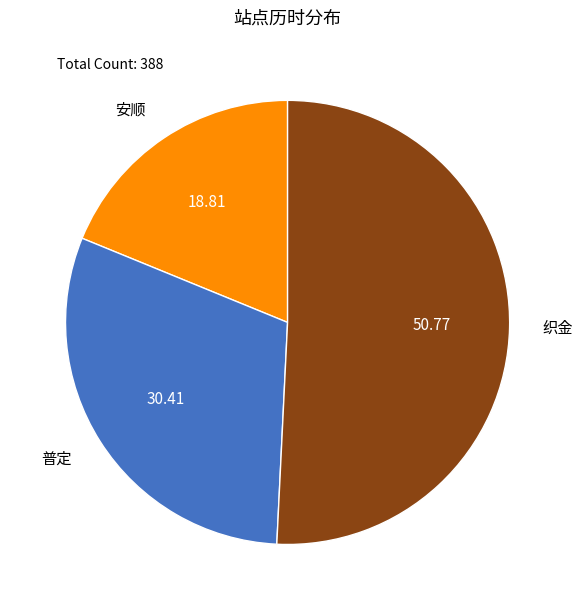

True or false: 普定 accounts for 25% of the total.

False